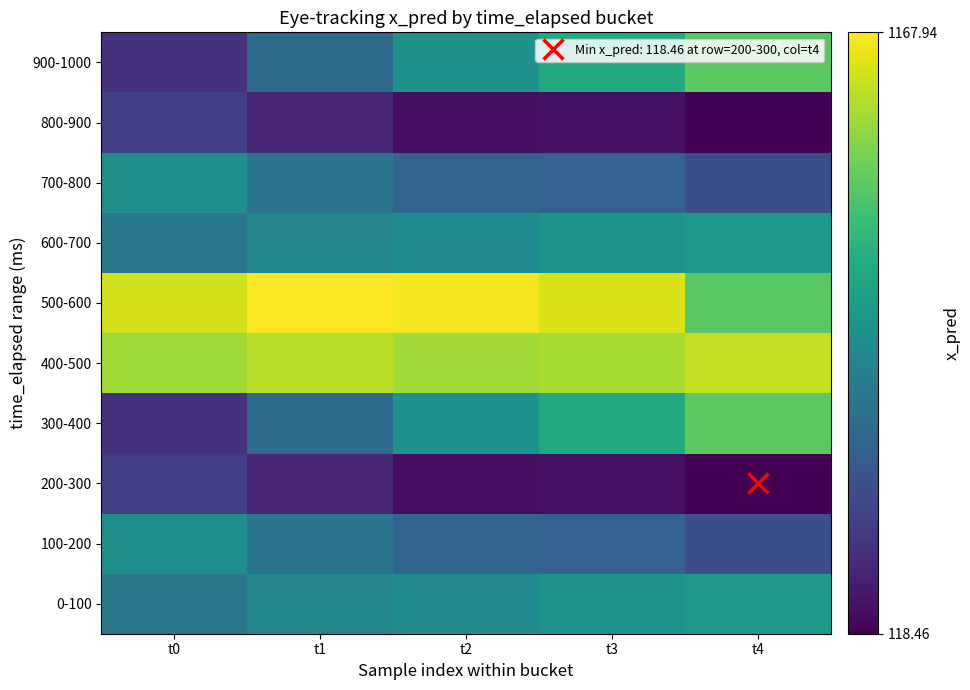

Which has a higher value, t1 or t2?

t2